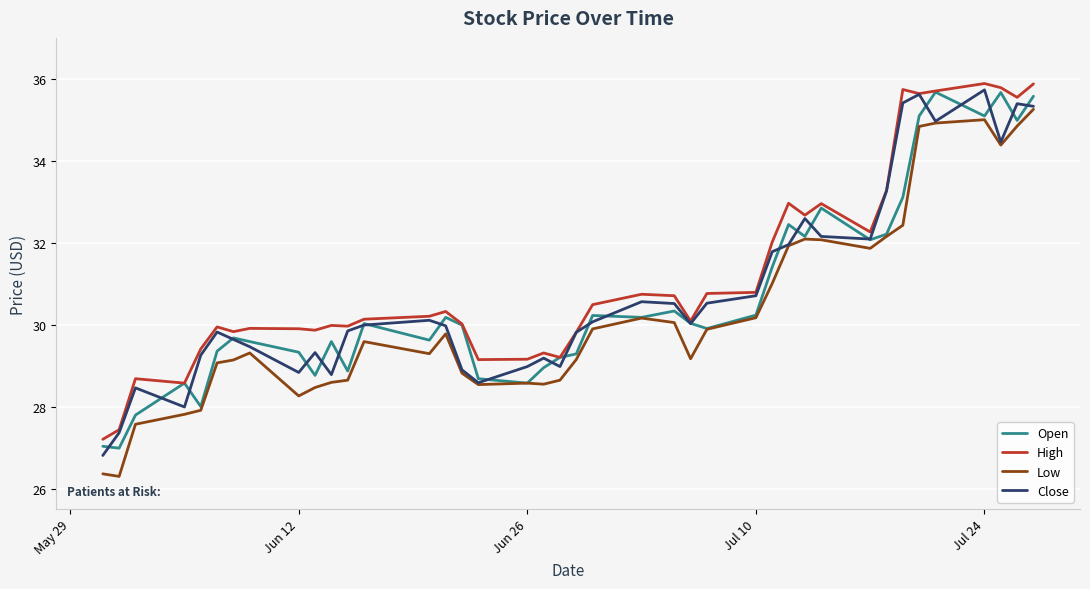

What is the minimum value for Close?

26.8